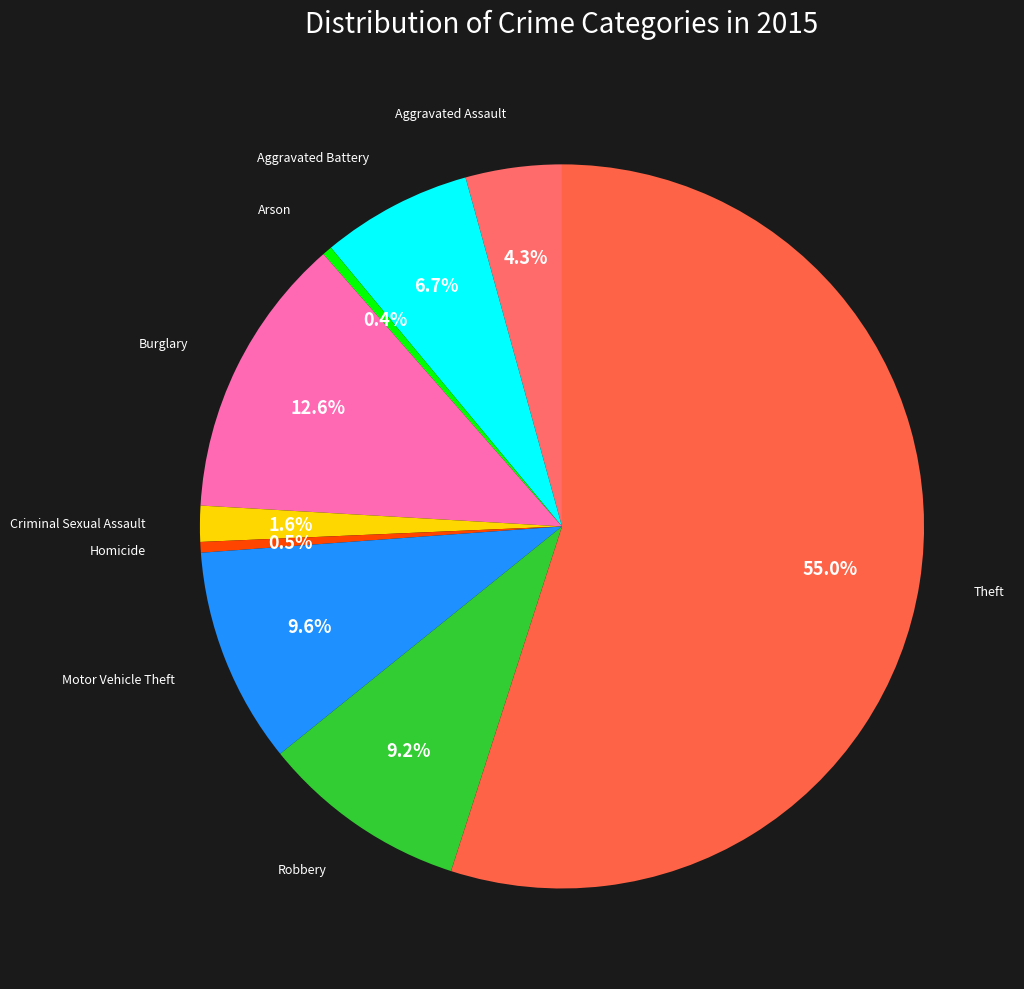

How many segments does this pie chart have?

9